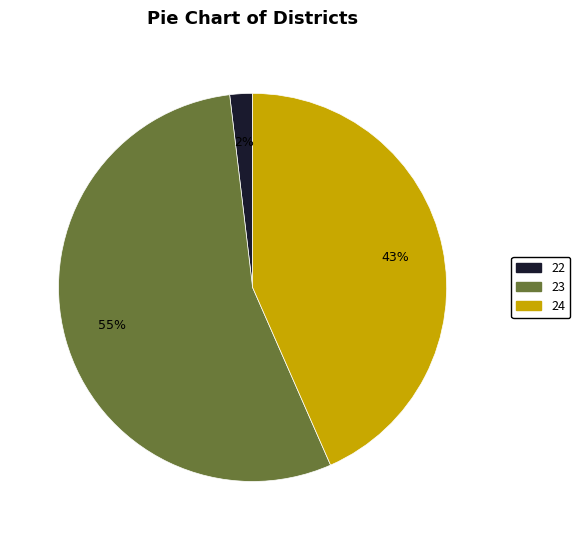

Is there a majority slice in this chart?

Yes